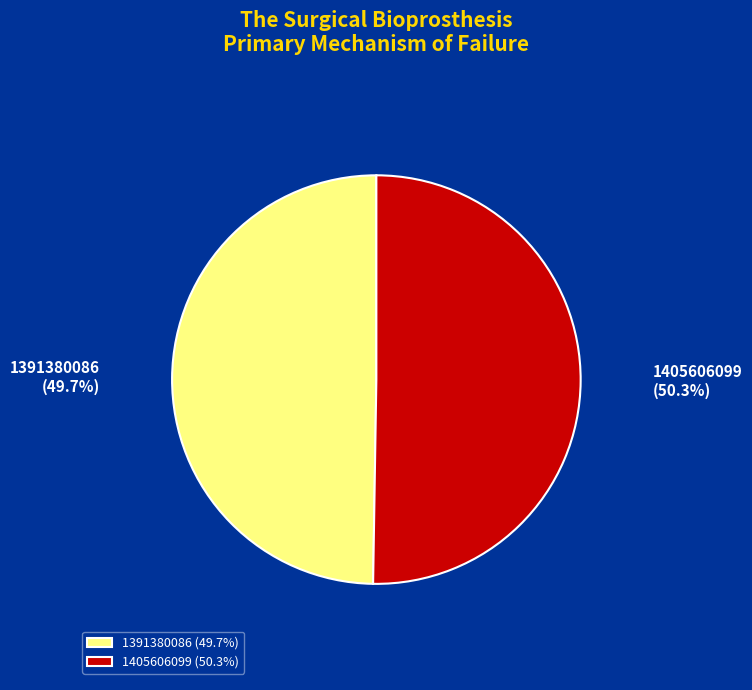

Between 1405606099 and 1391380086, which is larger?

1405606099